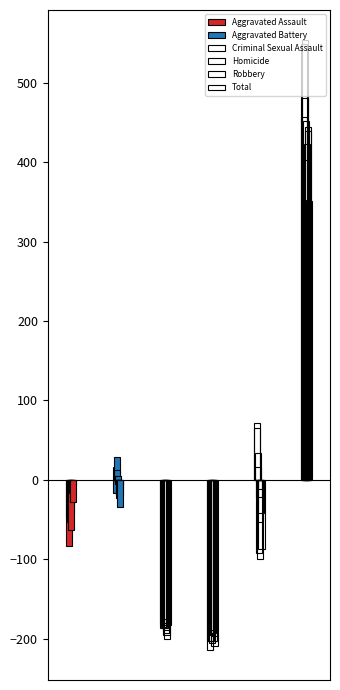

Between 2017 and 2020, which series saw the biggest shift?

Total